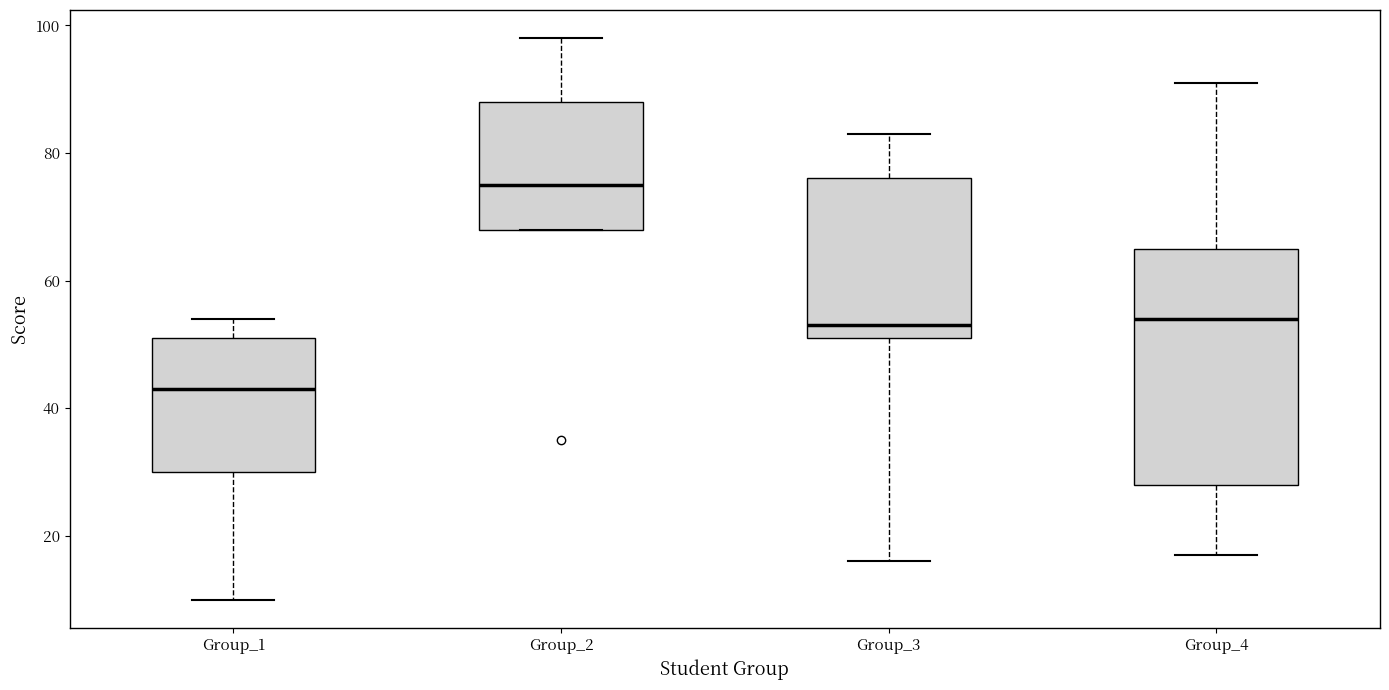

Where is the upper edge of the box for Group_1 on the y-axis? The values are not printed on the chart, so give them approximately, as read against the axis.

52